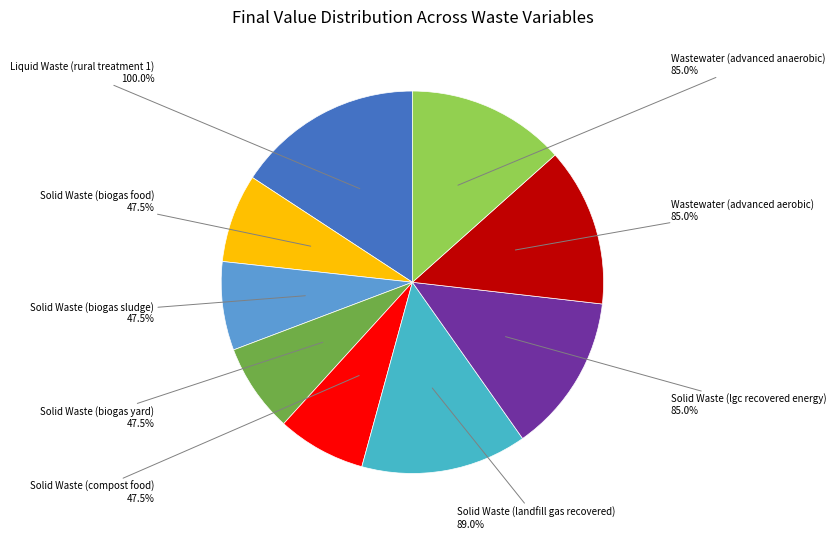

To the nearest percent, what is the combined percentage of Solid Waste (lgc recovered energy) and Solid Waste (biogas food)?

21%